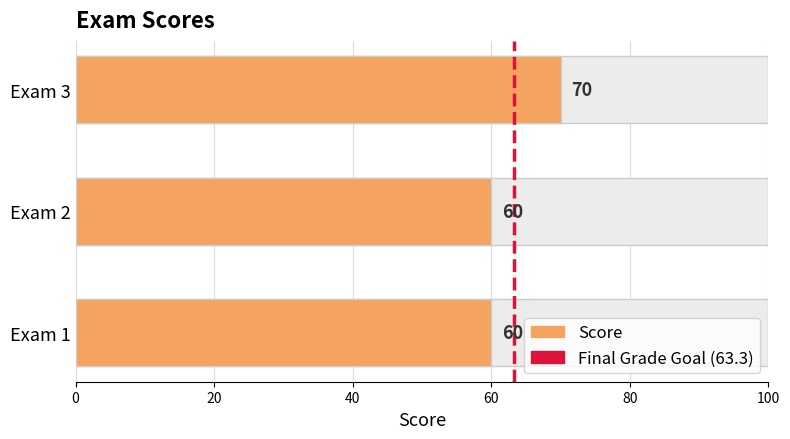

How many bars are there in total?

3